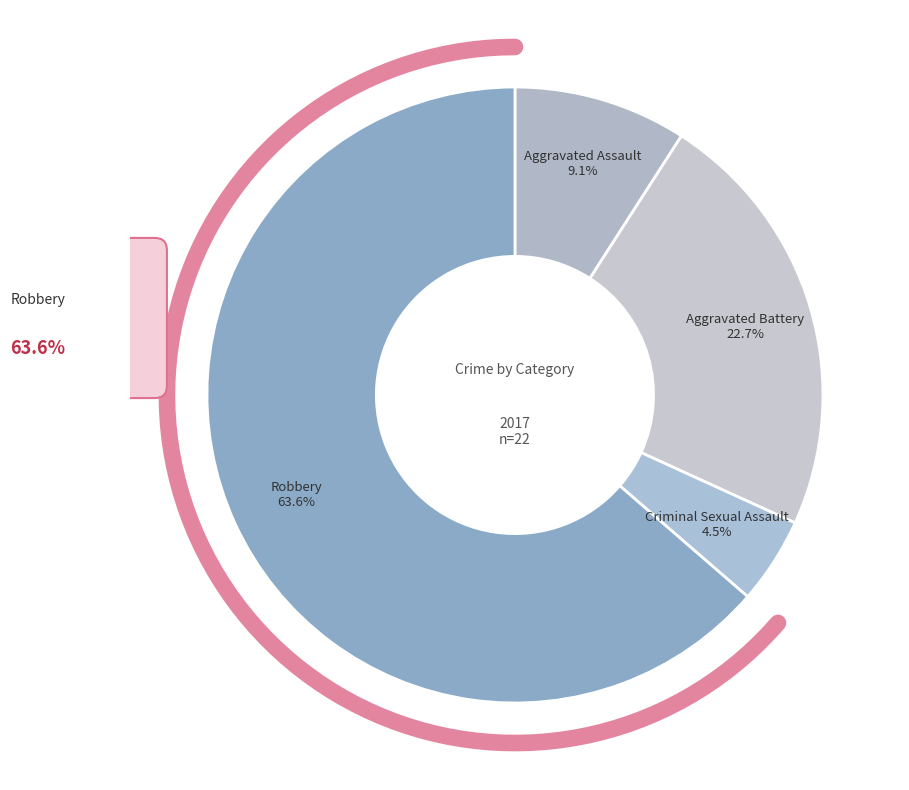

What is the largest slice in the pie chart?

Robbery